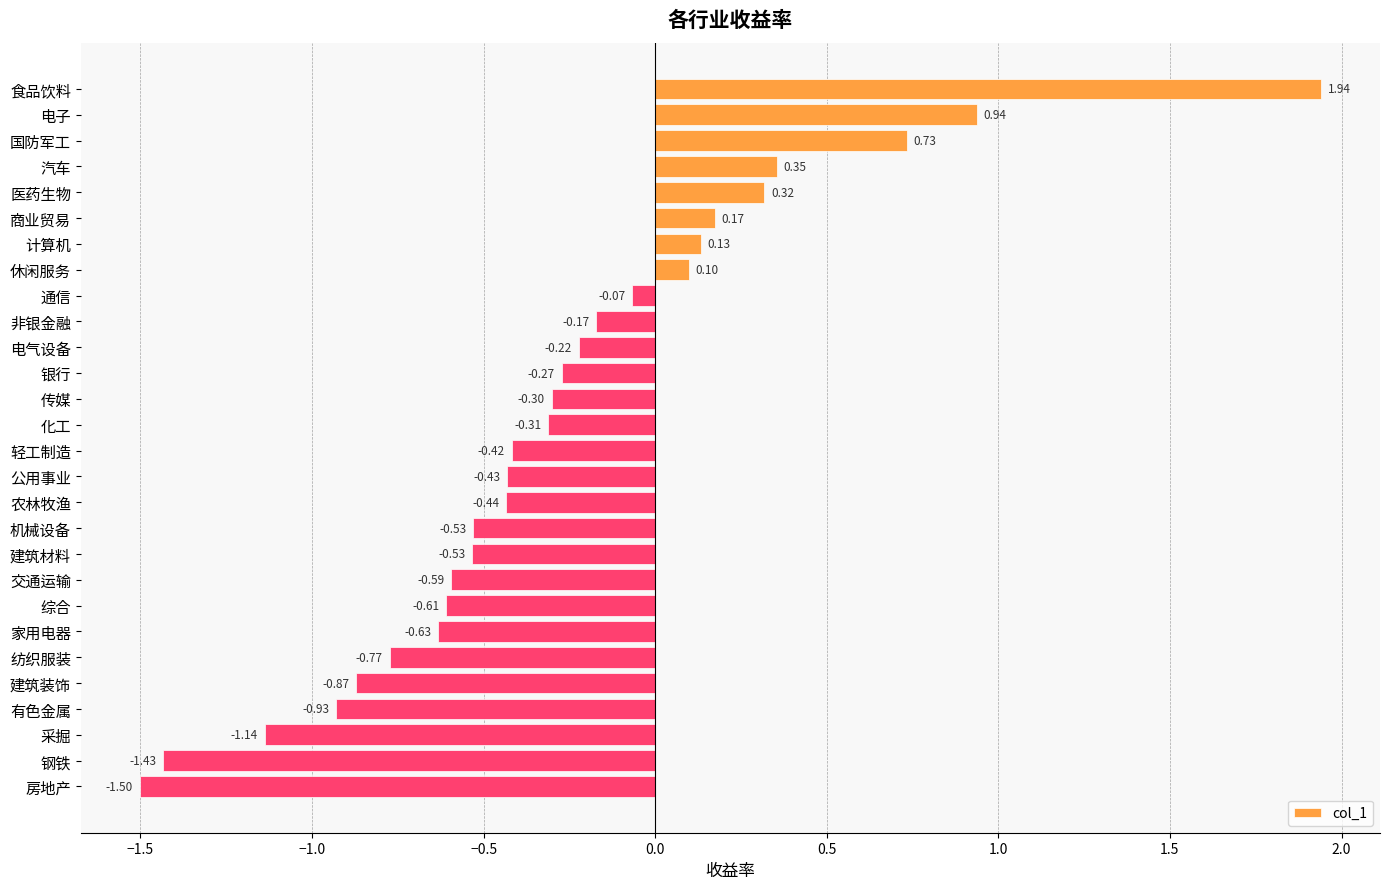

Which has a higher value, 建筑材料 or 食品饮料?

食品饮料